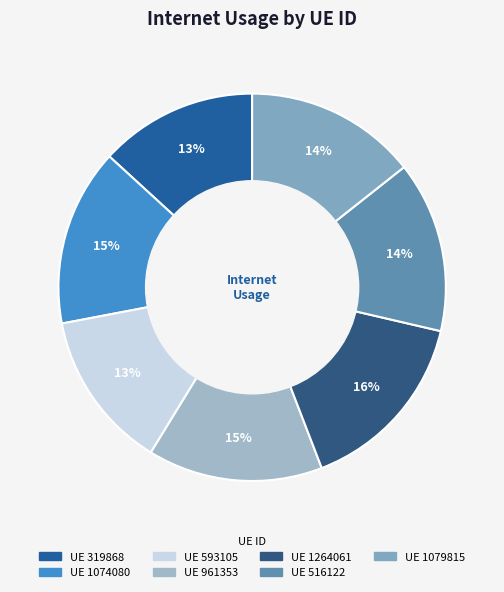

How many slices are in this pie chart?

7